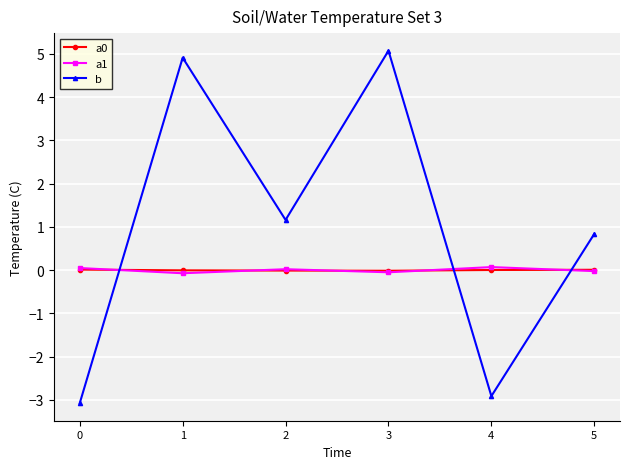

Where does the b series first go above 1?

1